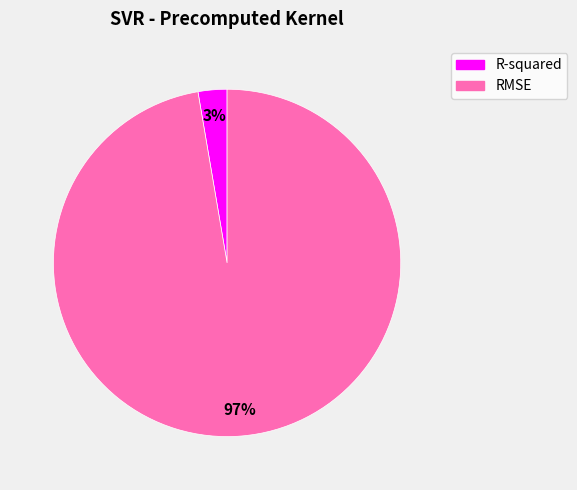

To the nearest percent, what is the average slice percentage?

50%